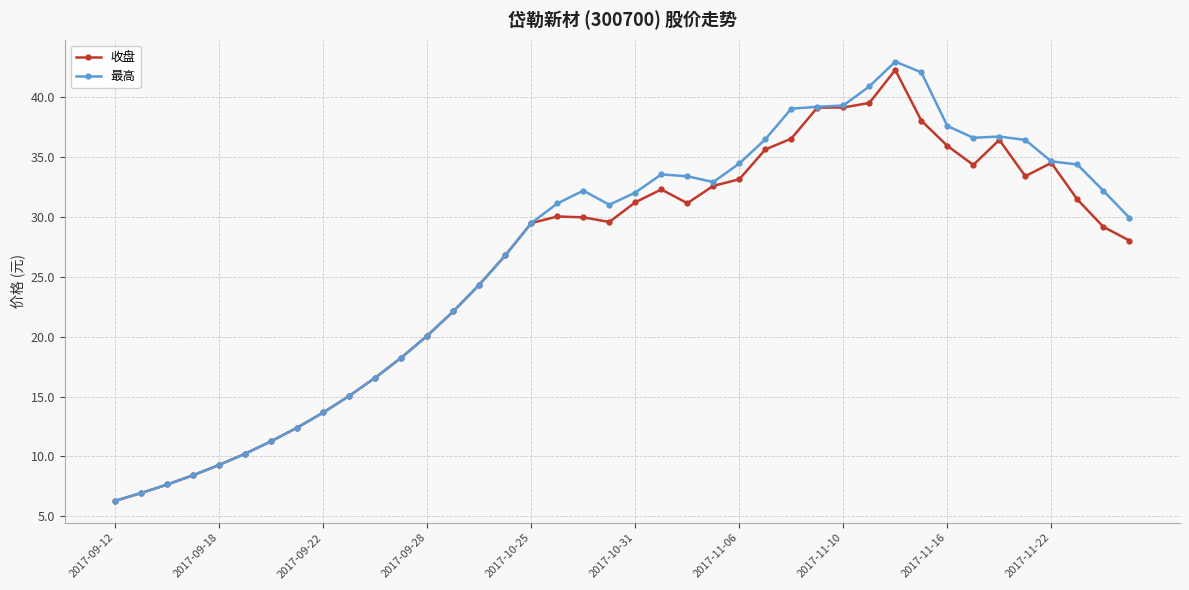

Which series has the largest range (max minus min)?

最高